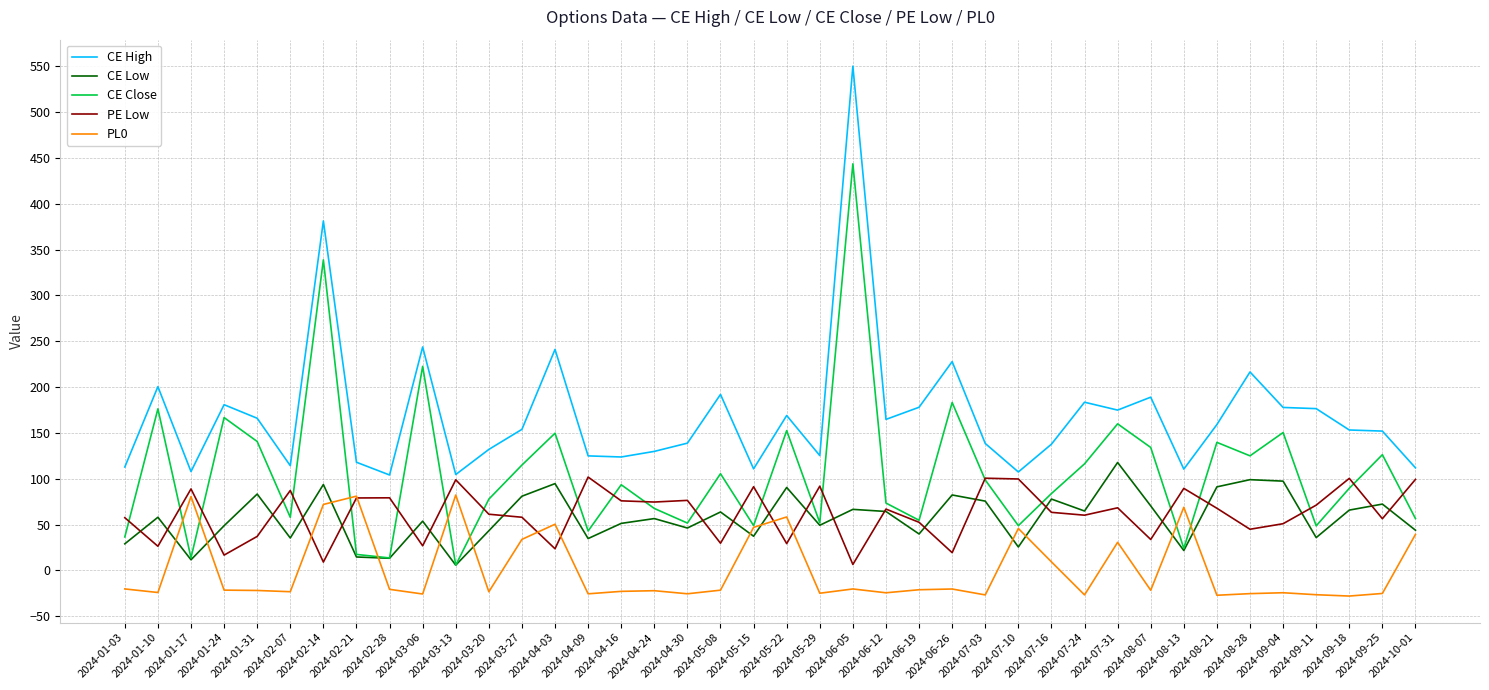

List the series in order of their peak value, lowest first.

PL0, PE Low, CE Low, CE Close, CE High